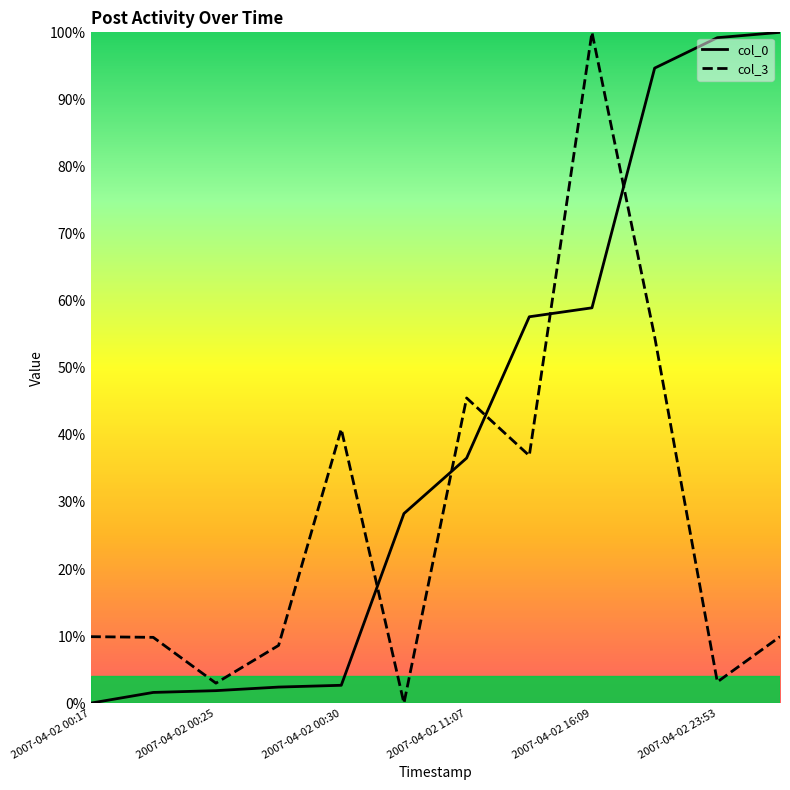

List the series in order of their peak value, lowest first.

col_0, col_3